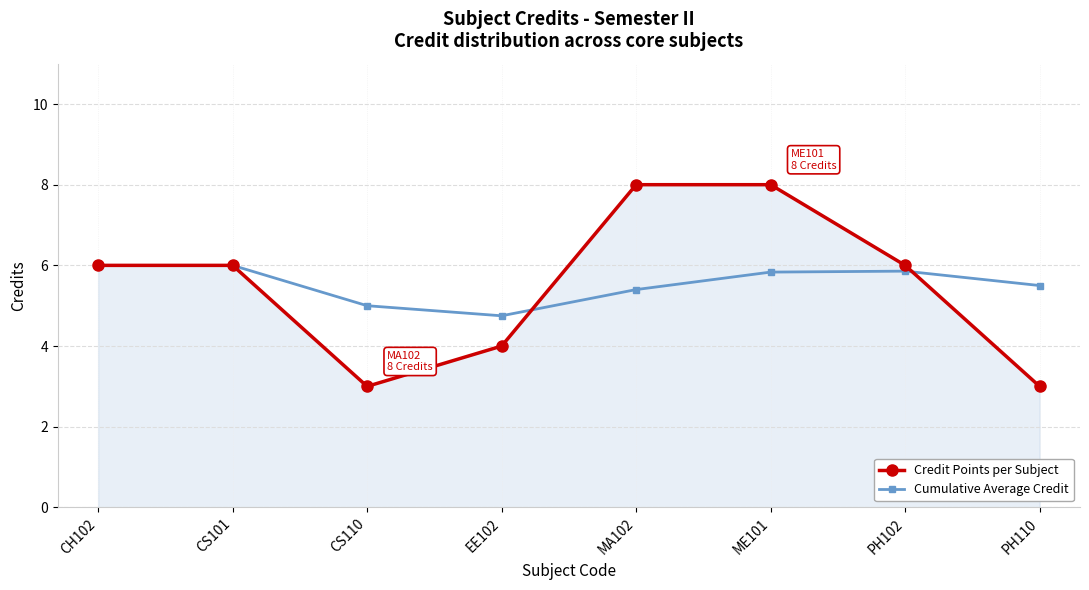

What is the value of the Cumulative Average Credit point at the 4th from the left?

4.8